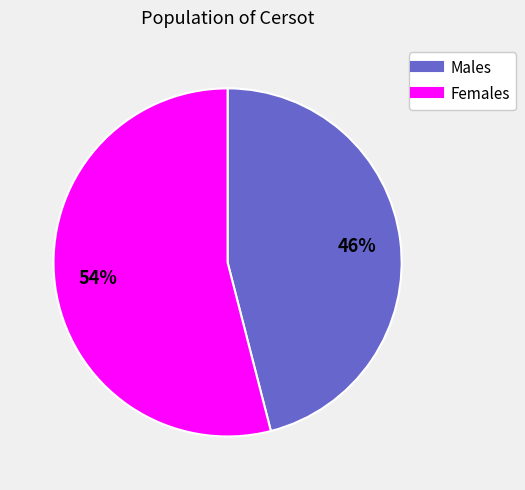

To the nearest percent, what is the average slice percentage?

50%